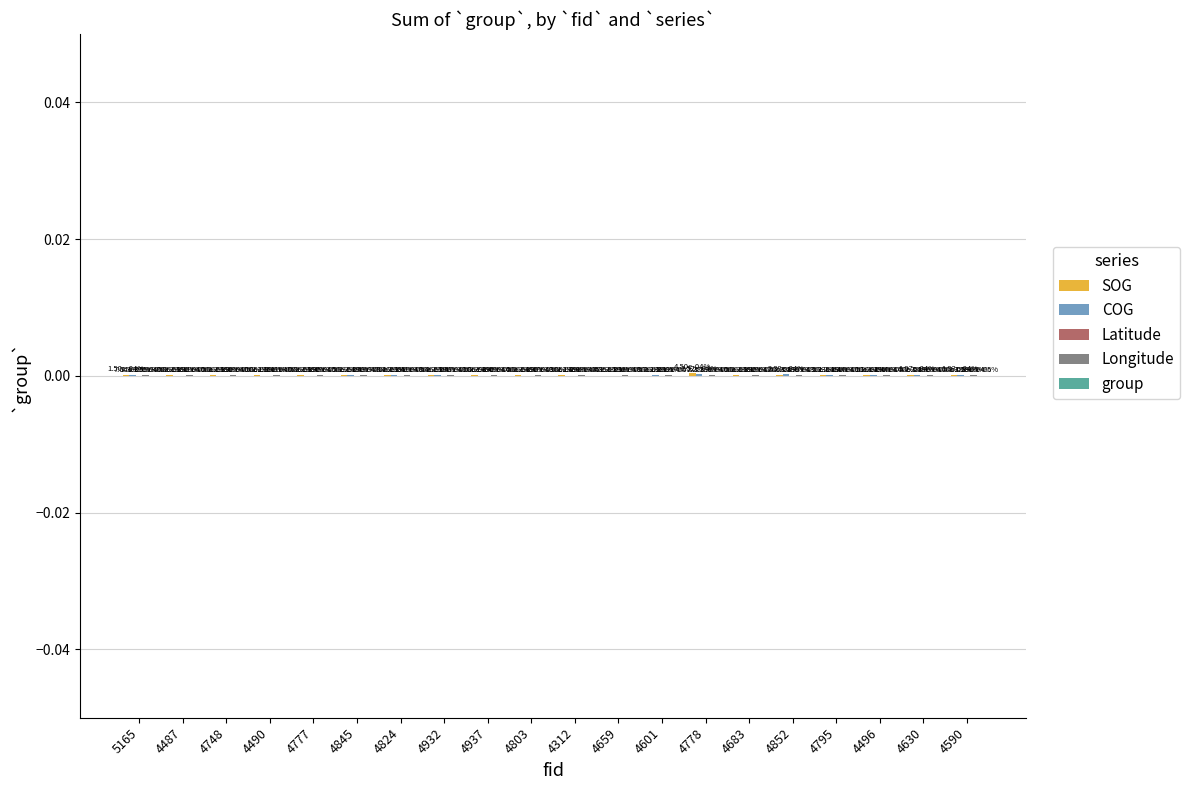

At which category does the chart reach its peak across all series?

4778